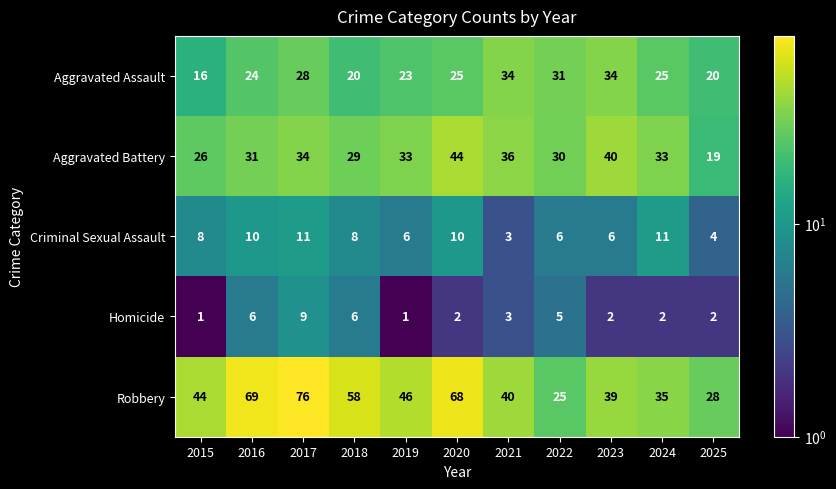

What is the difference between the second highest and second lowest values in the Robbery series?

41